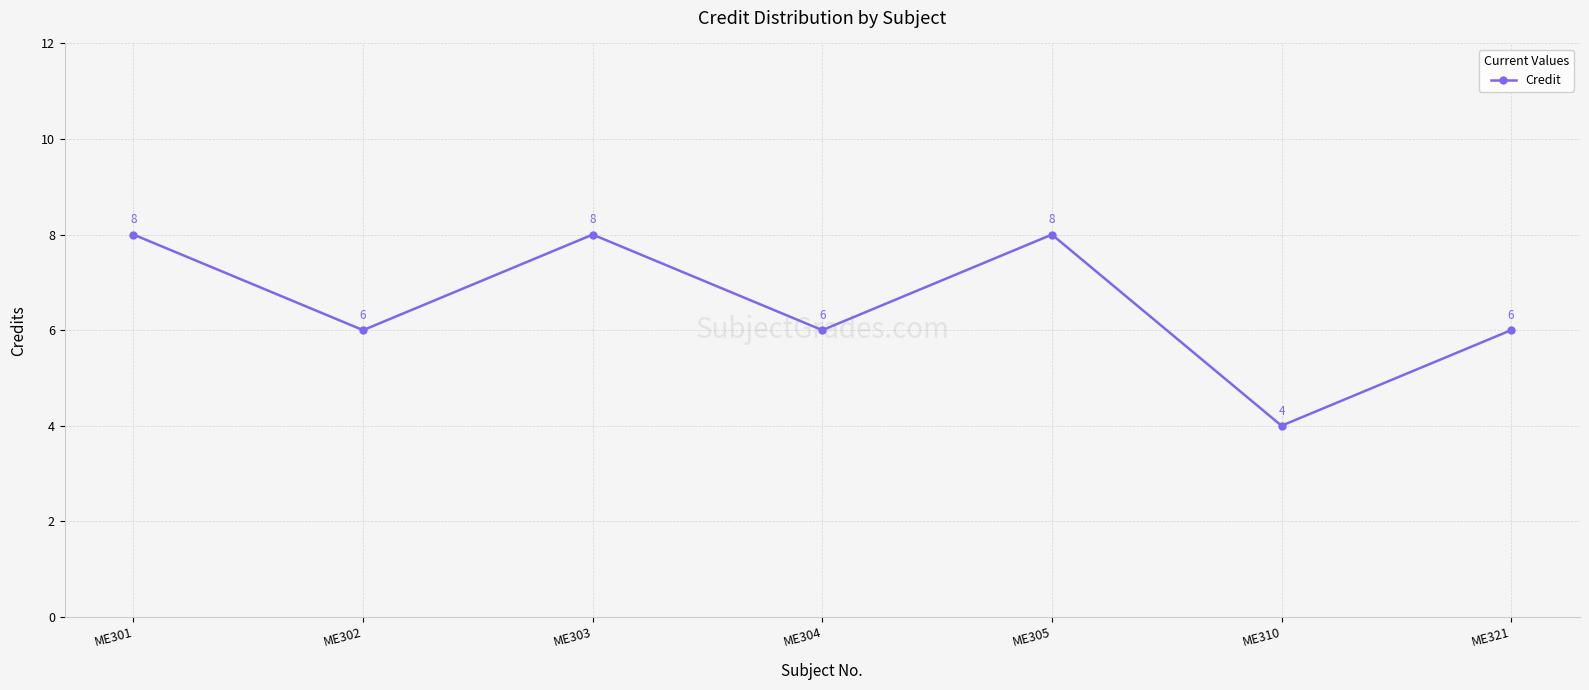

Reading left to right, list all the values displayed in this chart.

8	6	8	6	8	4	6